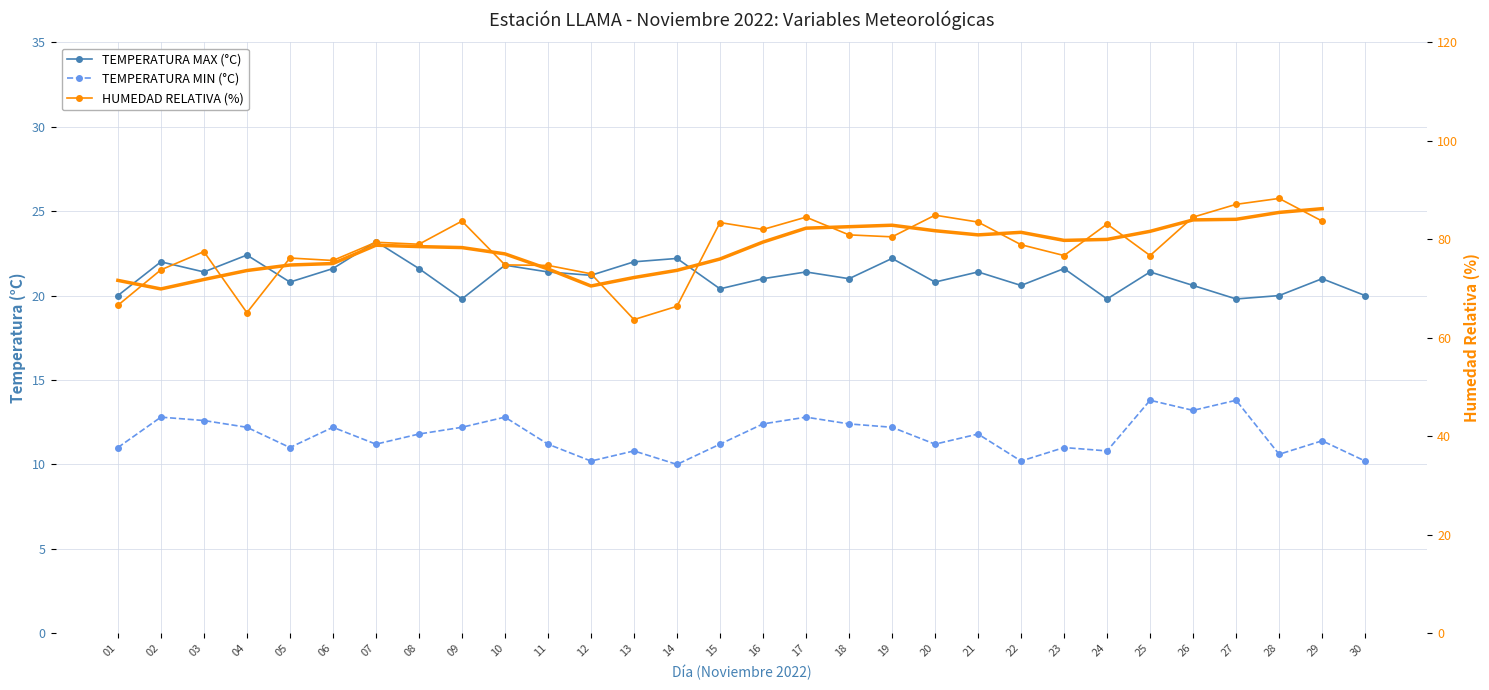

How many interior local valleys does the TEMPERATURA MAX (°C) series have?

10